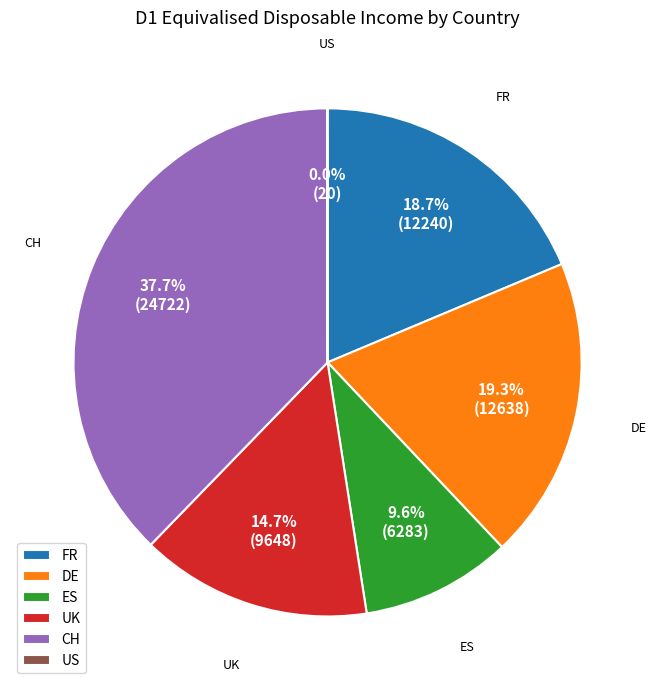

To the nearest percent, what is the average slice percentage?

17%